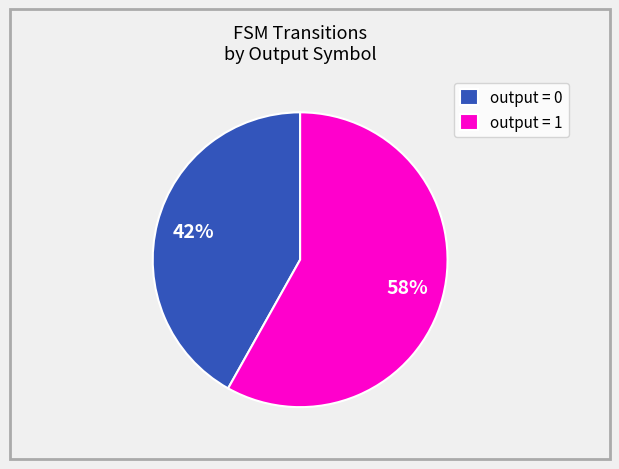

Is there a majority slice in this chart?

Yes